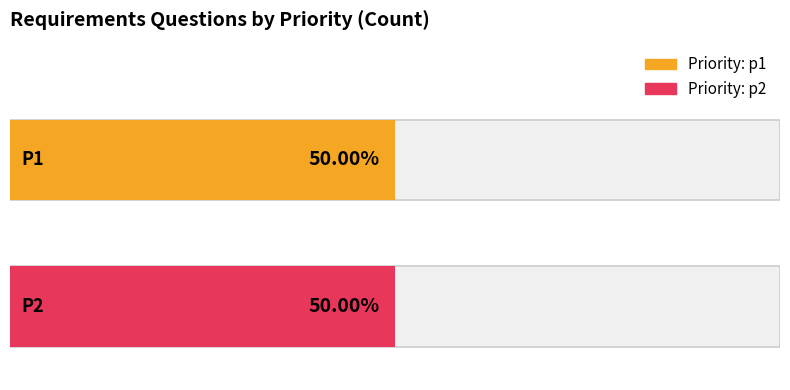

What is the value of the p2 bar at the 1st from the left?

3